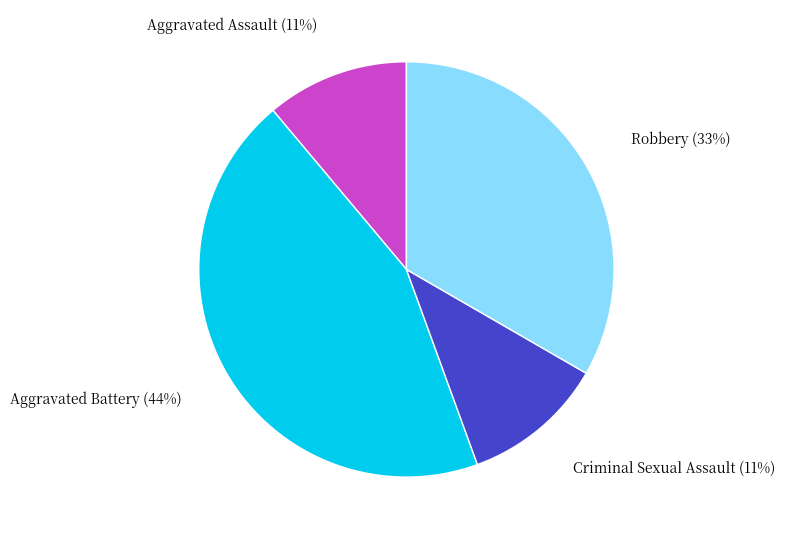

What is the largest slice in the pie chart?

Aggravated Battery